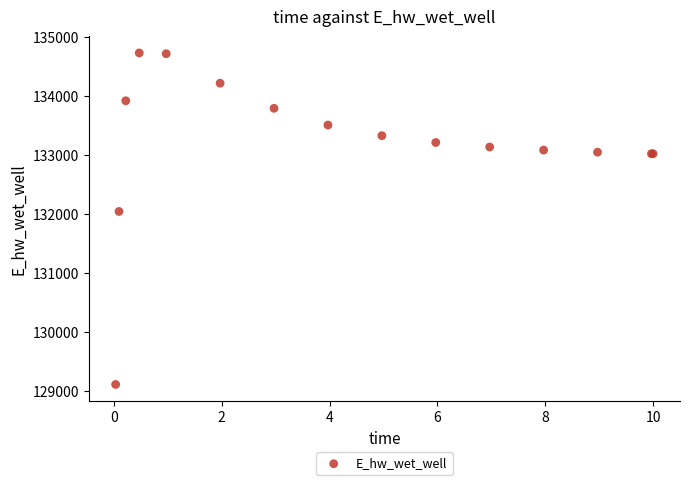

What Y value in the scatter plot is closest to 131918?

132040.7